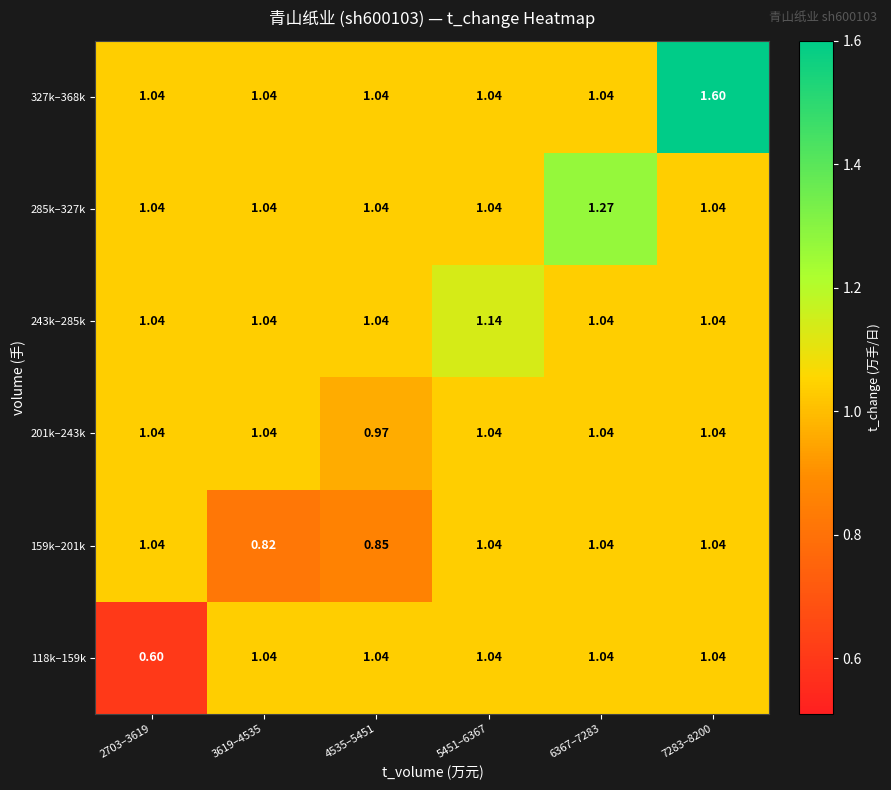

Count the number of categories in the chart.

6